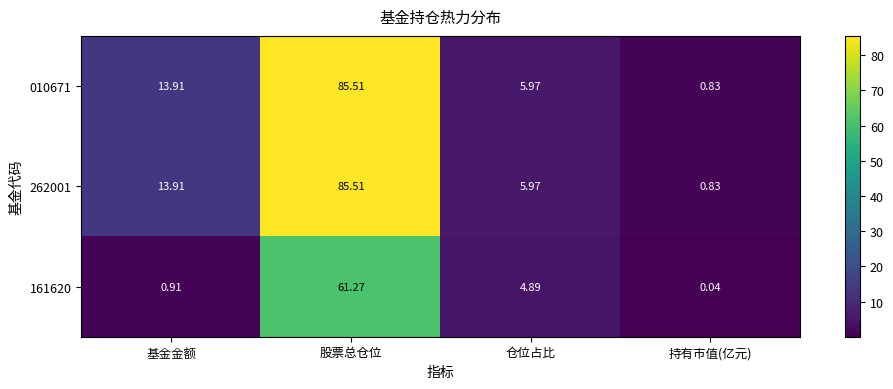

At which category is the sum across all series the highest?

股票总仓位